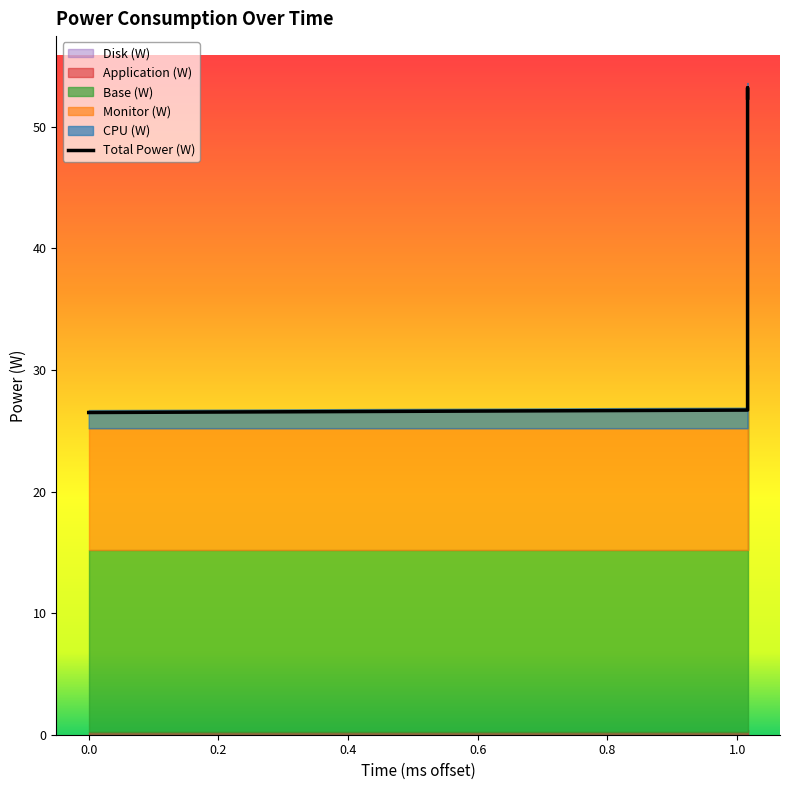

At 1.016, list the series in order from largest to smallest.

Total Power (W), Base (W), Monitor (W), CPU (W), Application (W), Disk (W)